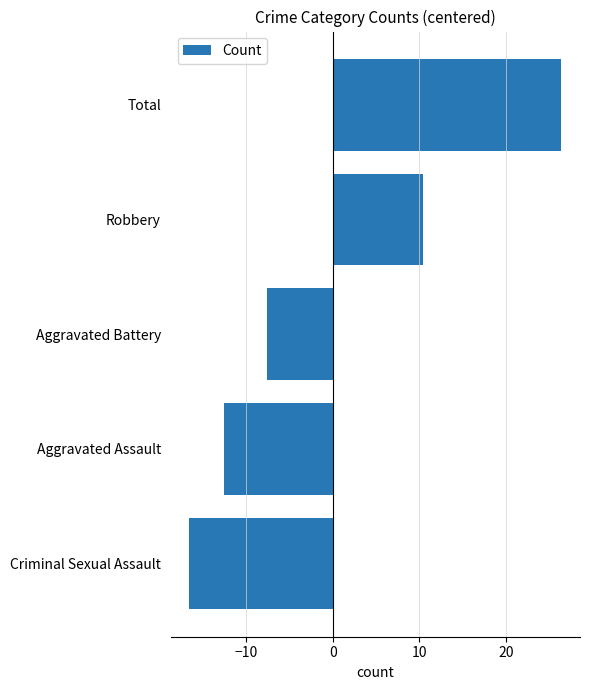

What is the greatest value displayed?

26.4